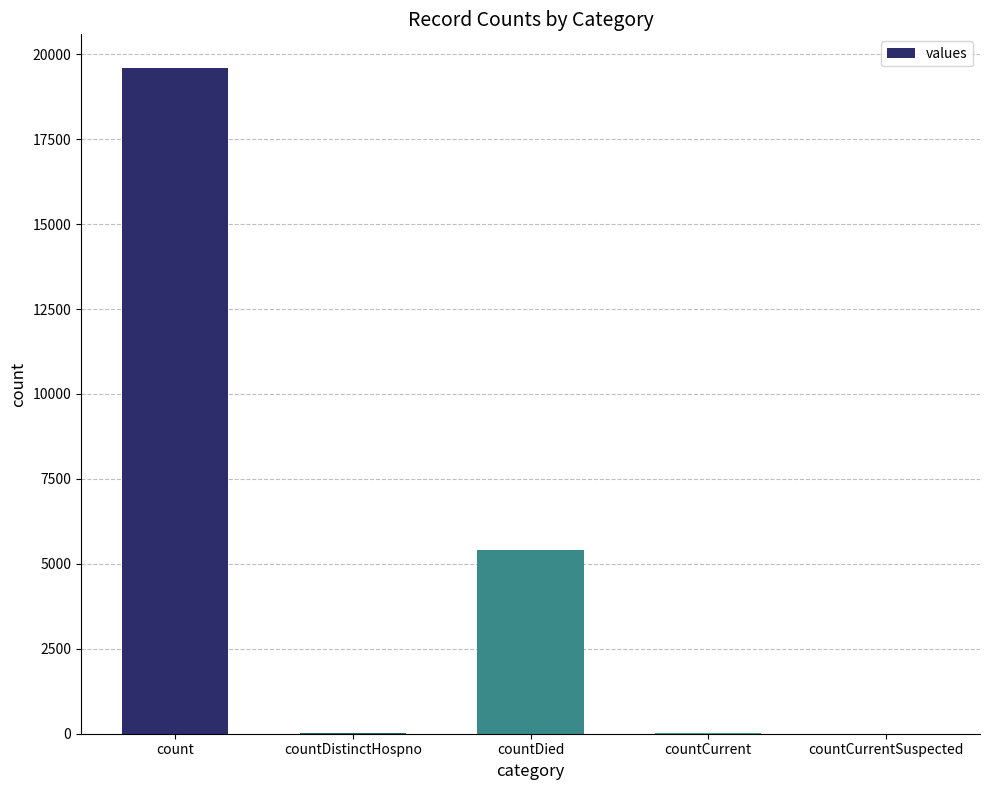

How many series are shown in this chart?

1